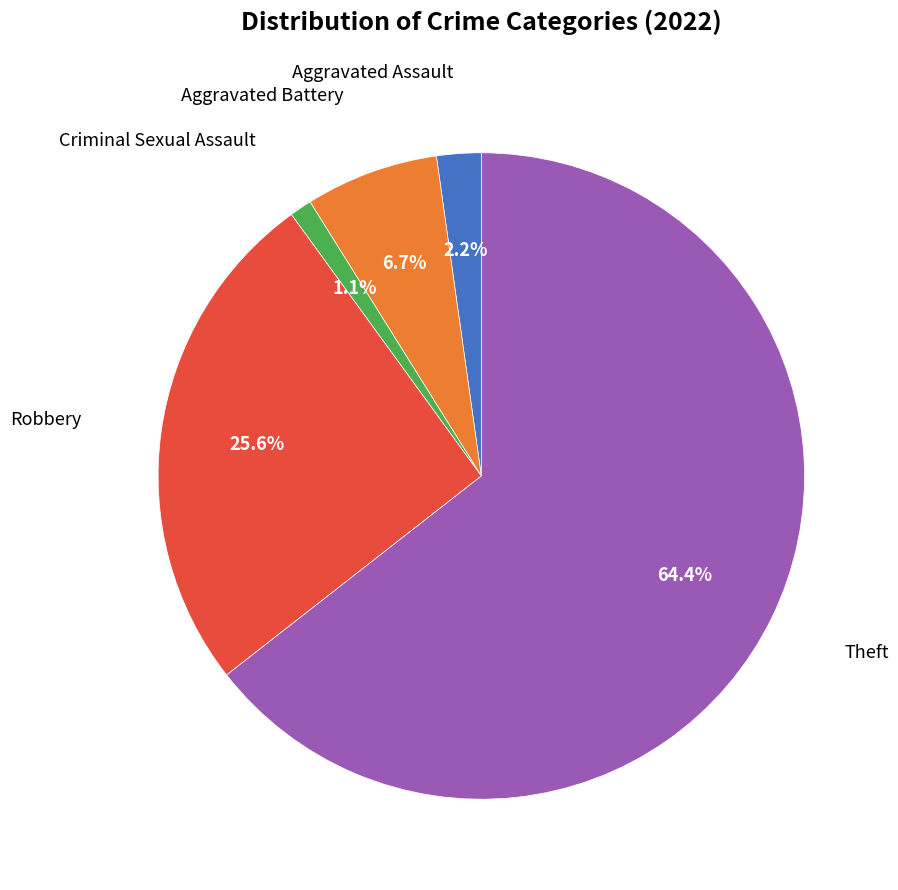

Is there any slice that represents more than half of the pie?

Yes